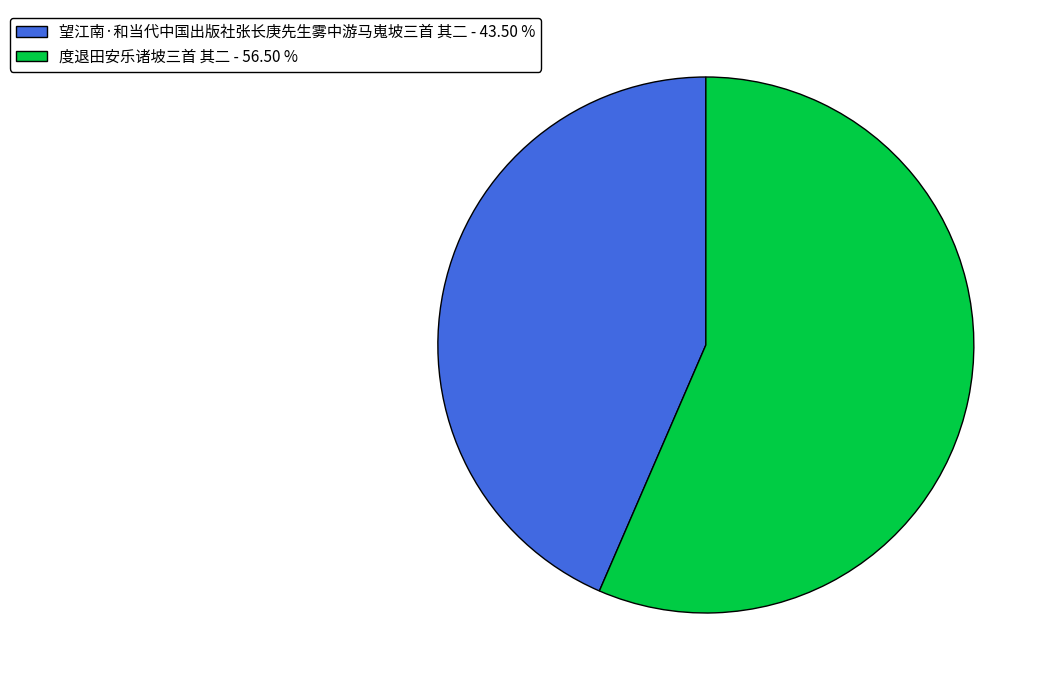

Is there any slice that represents more than half of the pie?

Yes